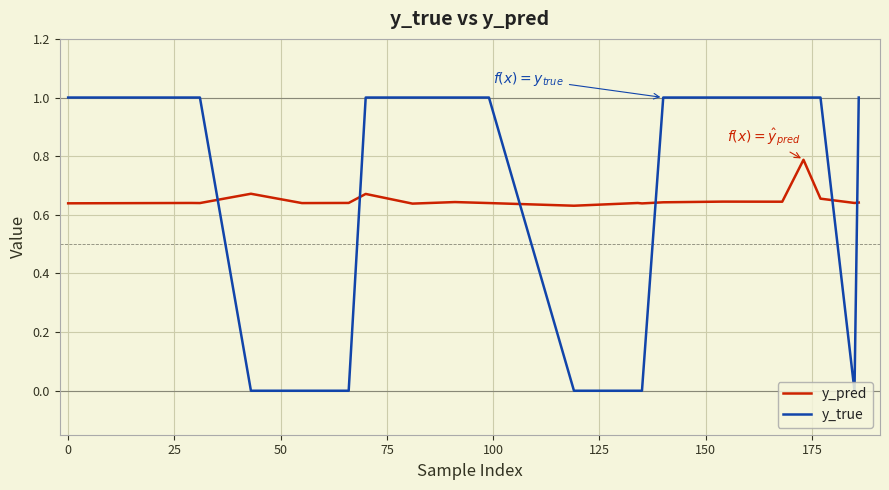

What is the maximum value for y_true?

1.0